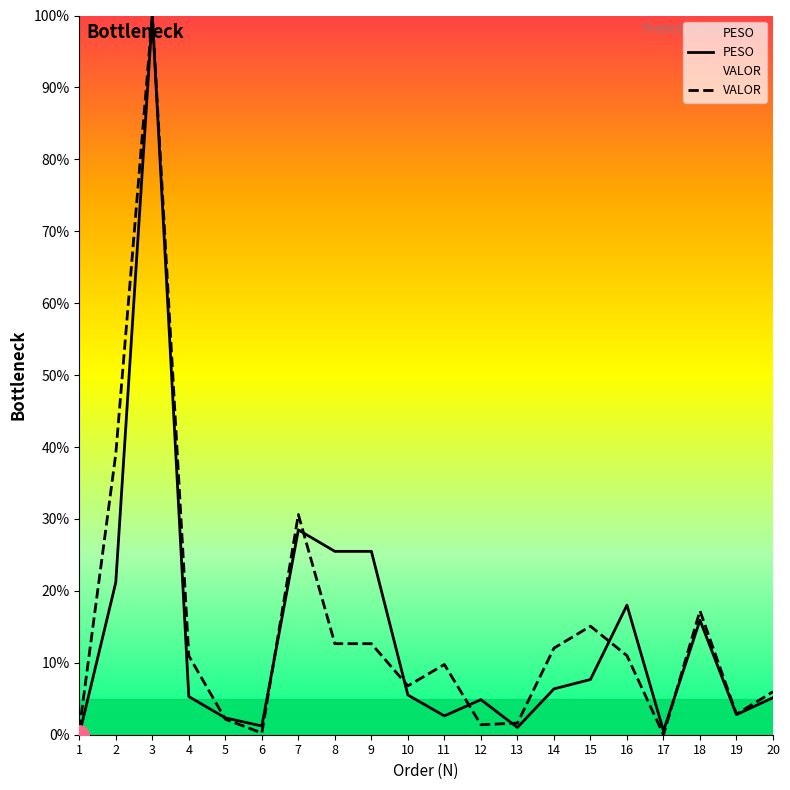

Rank the series by their average value, from lowest to highest.

PESO, VALOR